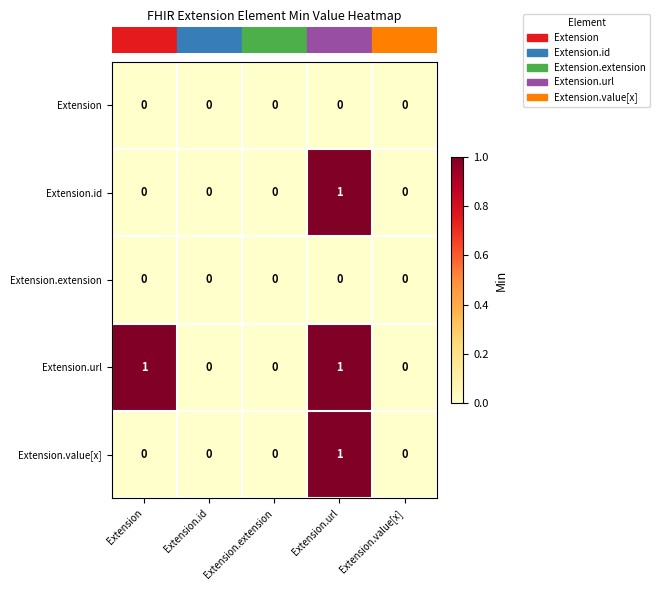

Which series has the largest total across all categories?

Extension.url